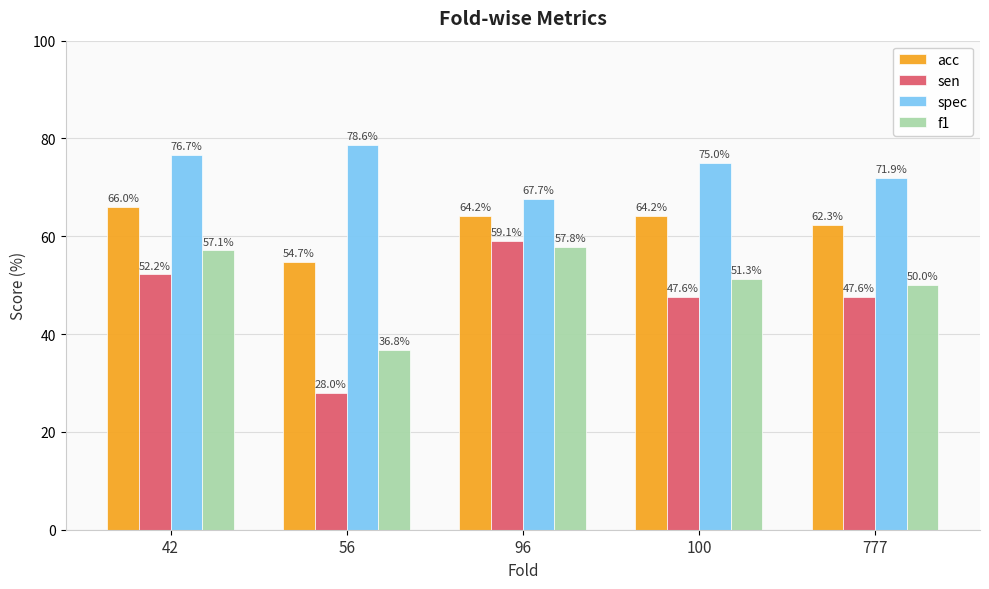

True or false: sen has a value of 52.2 at 42.

True